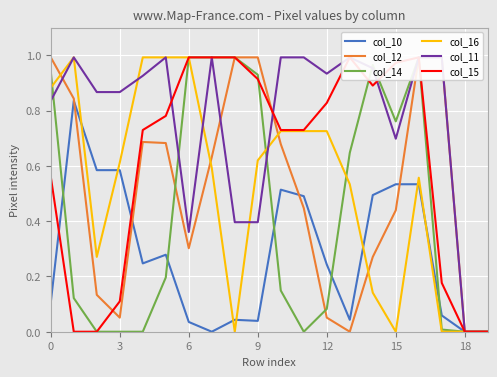

What is the maximum value for col_16?

1.0